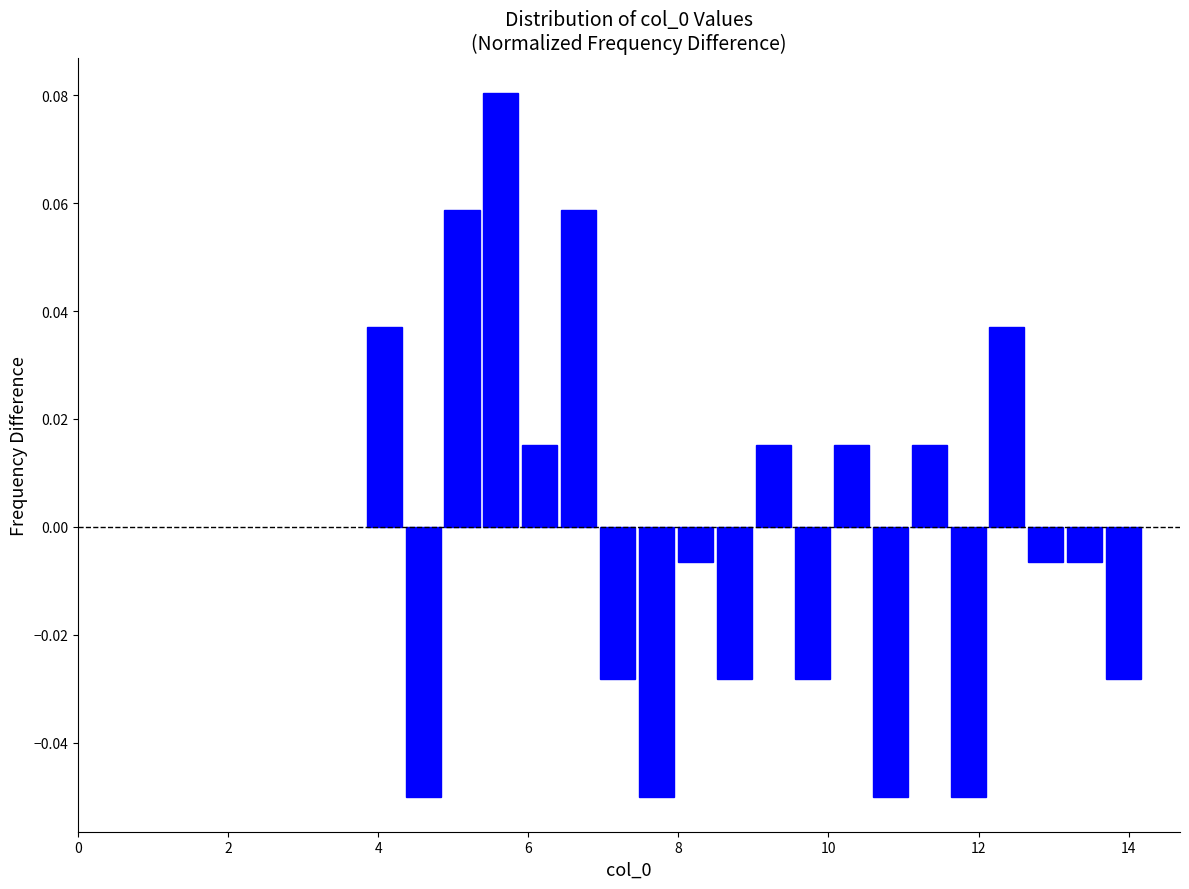

Around what value on the x-axis is the tallest bar? Give the approximate position of its centre, as read against the axis.

5.6